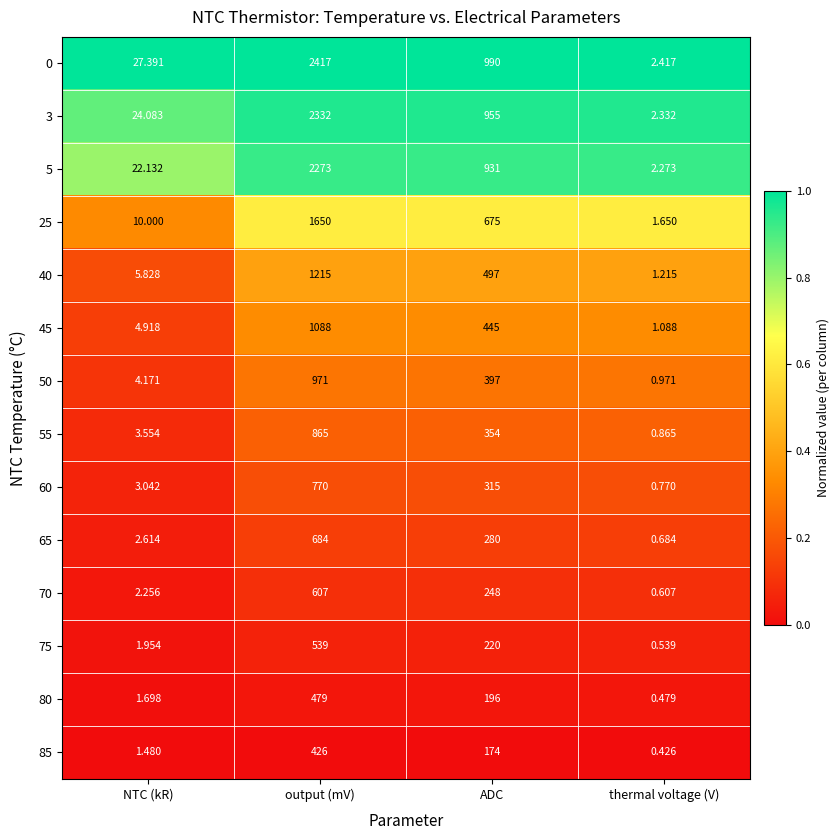

Rank the categories by 40 value from highest to lowest.

output (mV), ADC, NTC (kR), thermal voltage (V)